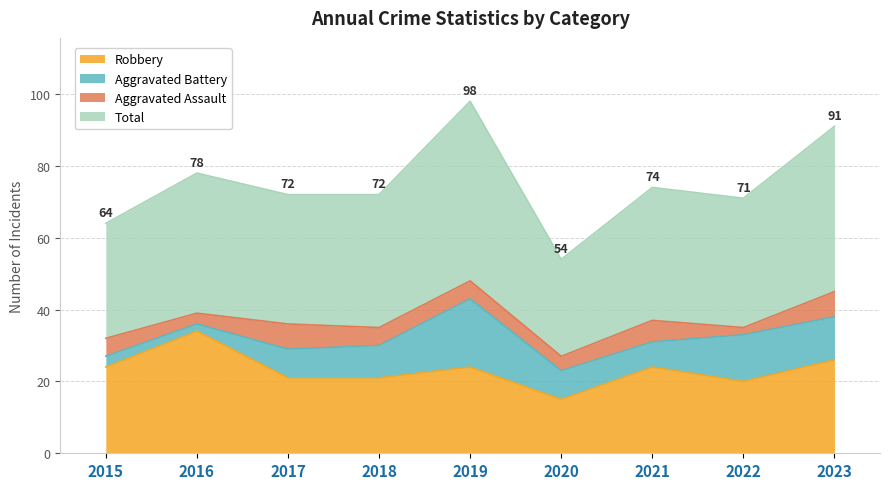

True or false: Total and Robbery intersect in this chart.

False